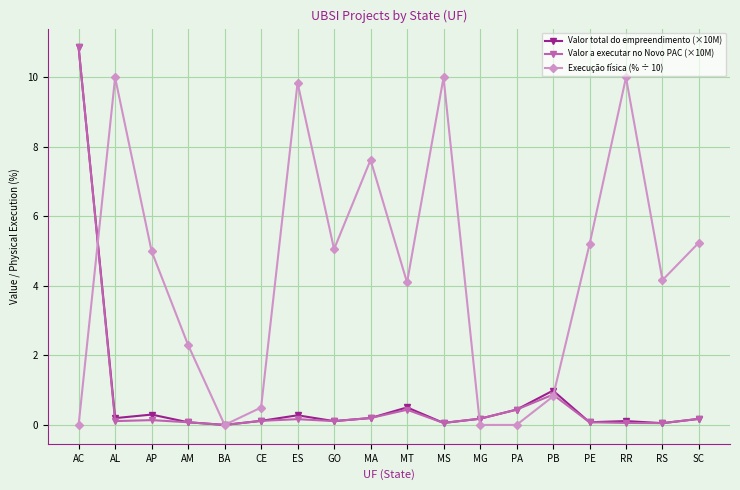

What is the difference between the highest and lowest values at RR?

9.9